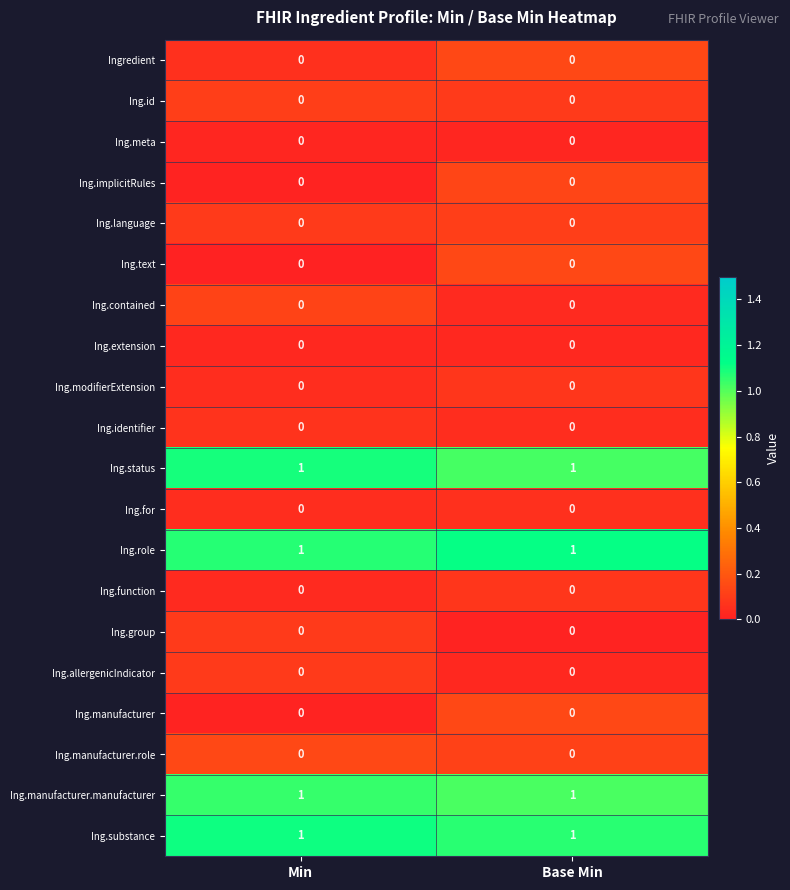

True or false: Ing.text has a value of 0 at Base Min.

True